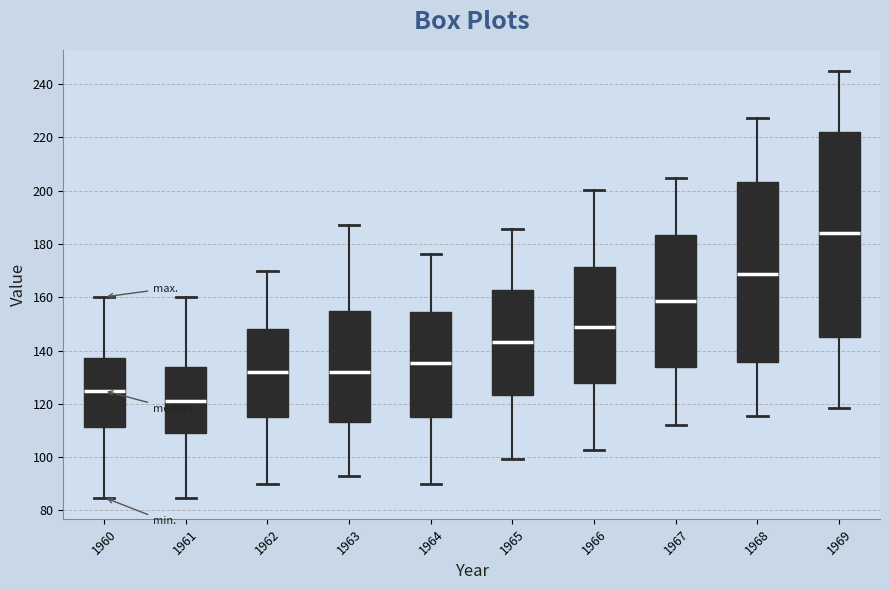

Where is the upper edge of the box at x = 1962 on the y-axis? The values are not printed on the chart, so give them approximately, as read against the axis.

148